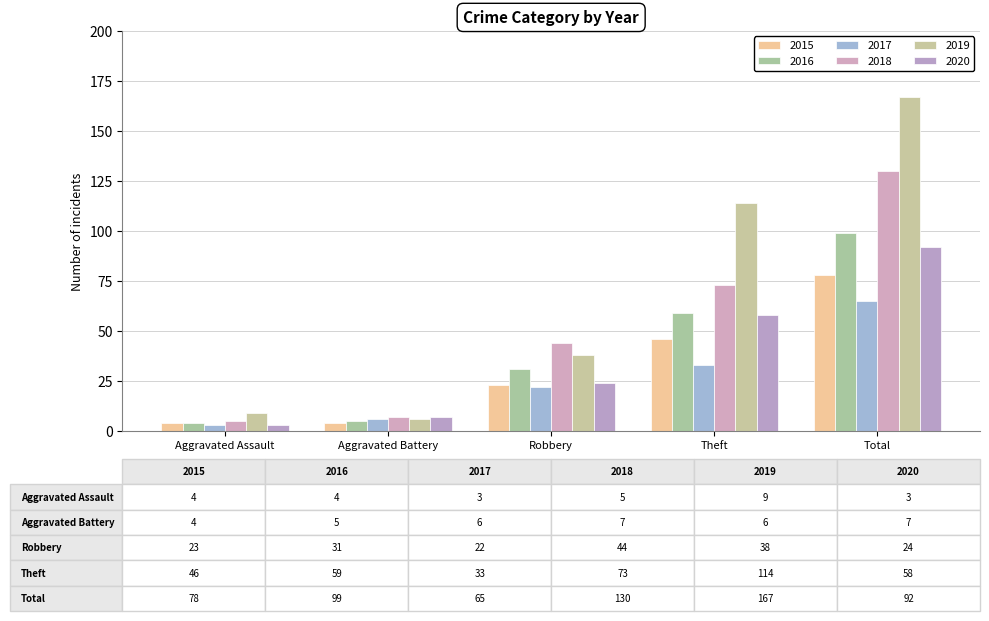

Reading left to right, extract all data points from this chart.

2015: 4	4	23	46	78
2016: 4	5	31	59	99
2017: 3	6	22	33	65
2018: 5	7	44	73	130
2019: 9	6	38	114	167
2020: 3	7	24	58	92